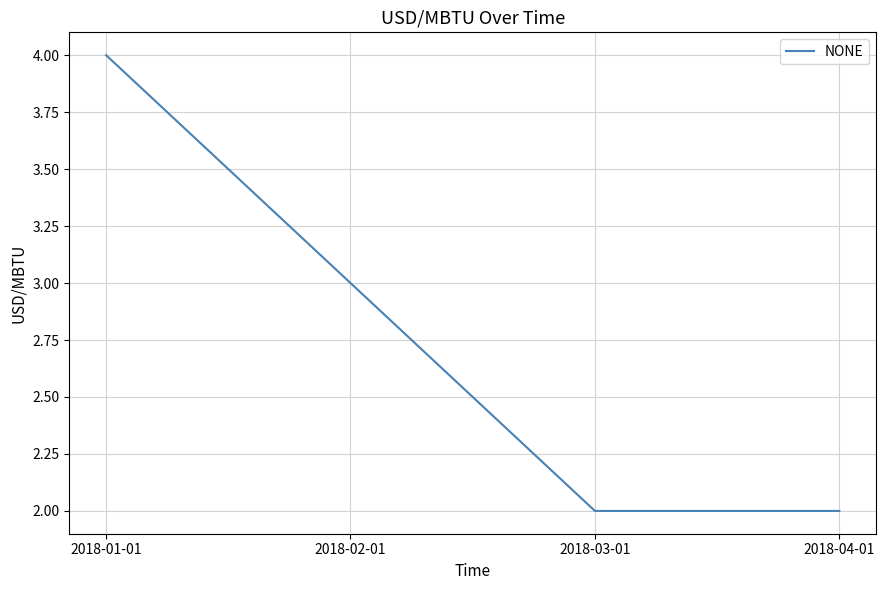

What is the approximate value at 2018-04-01?

2